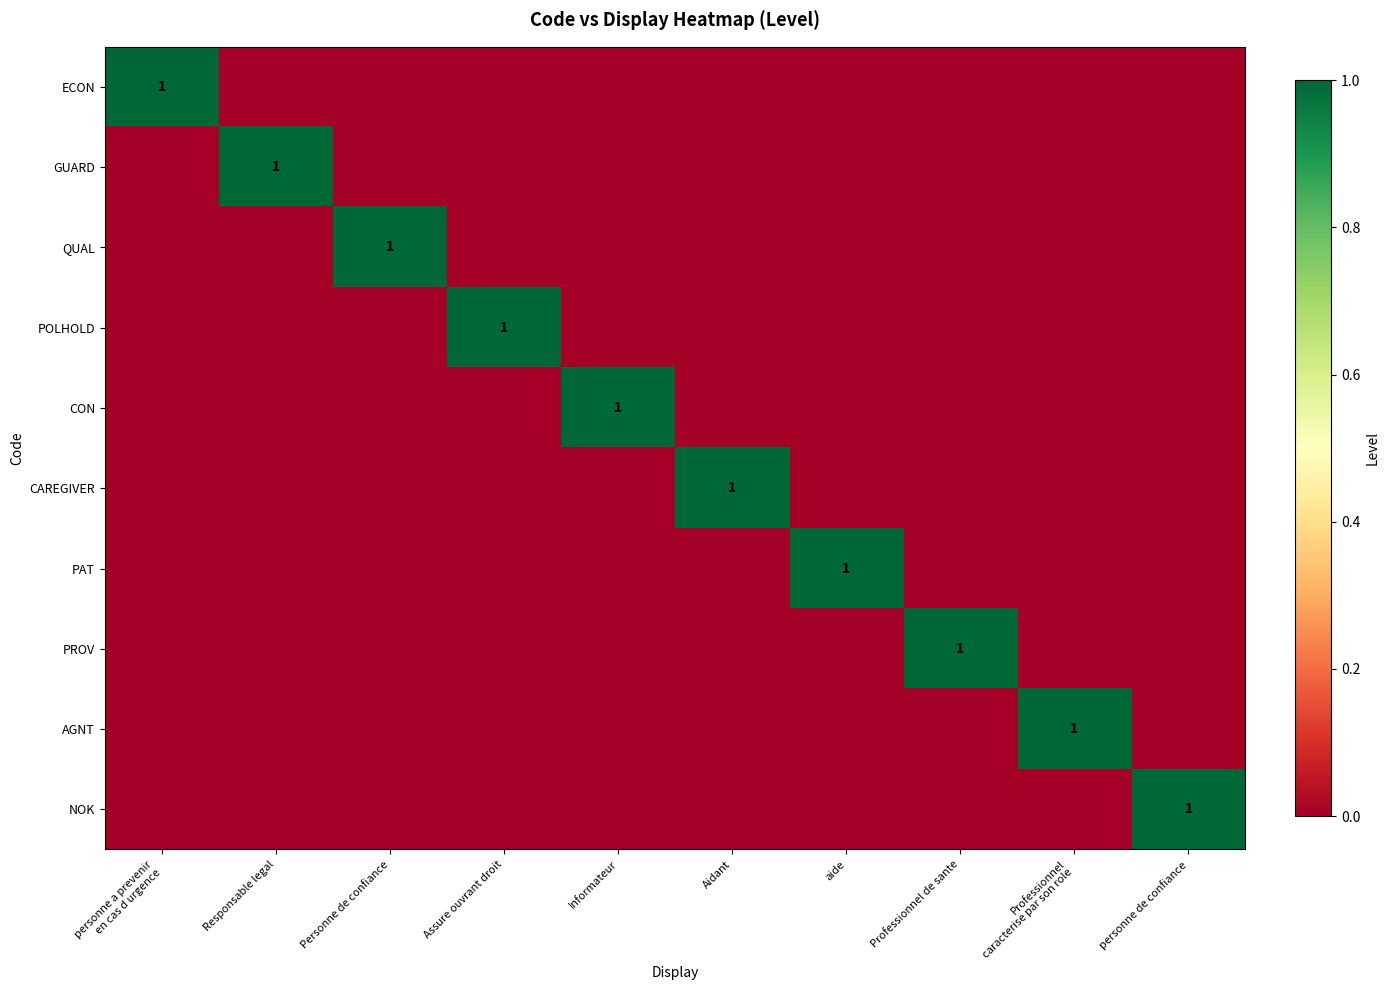

Count the PAT values in the range 0 to 1.

10